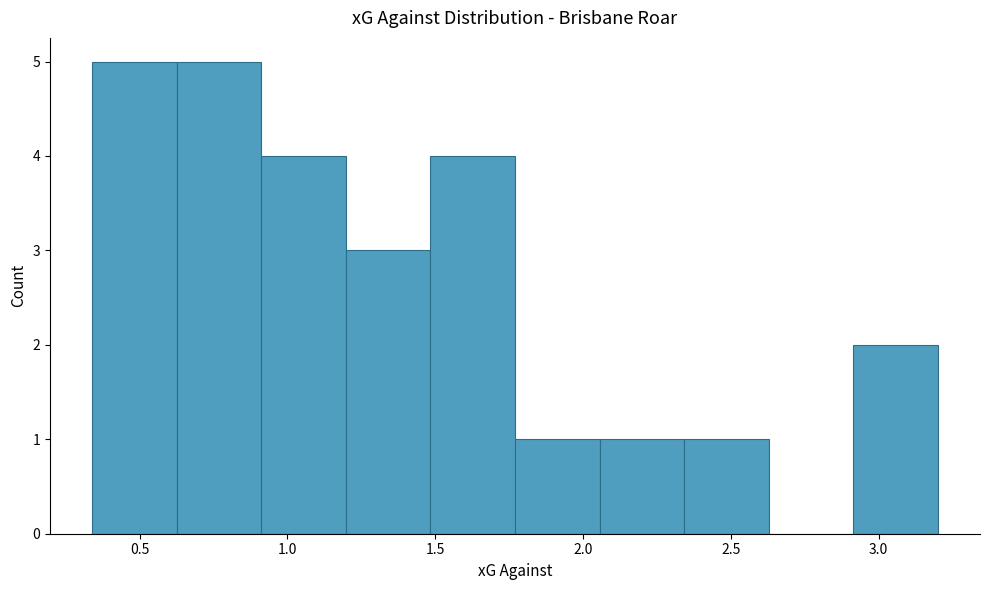

Reading left to right, list every bar in this chart as the range it spans on the x-axis followed by its height. Neither the bar edges nor the heights are printed on the chart, so give them approximately, as read against the axes.

0.35 to 0.65: 5
0.65 to 0.90: 5
0.90 to 1.20: 4
1.20 to 1.50: 3
1.50 to 1.75: 4
1.75 to 2.05: 1
2.05 to 2.35: 1
2.35 to 2.65: 1
2.65 to 2.90: 0
2.90 to 3.20: 2